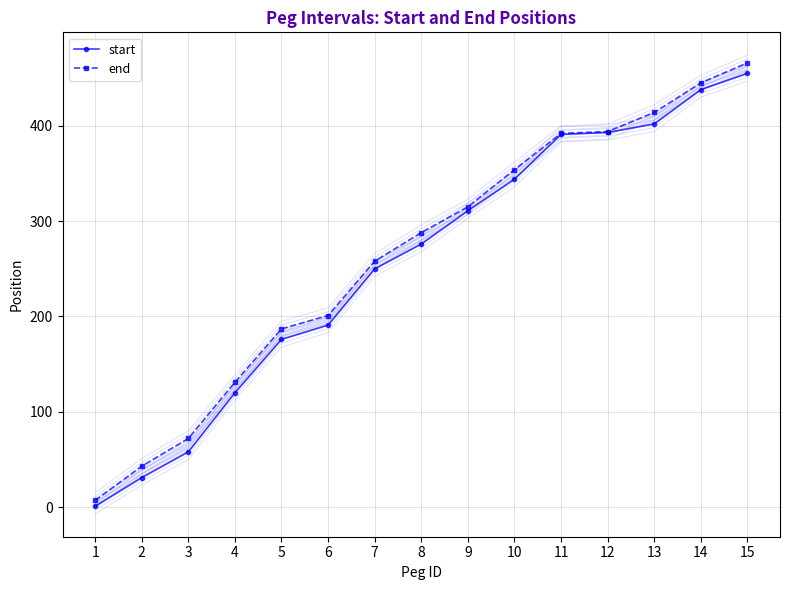

Reading left to right, transcribe all the data shown in this chart.

start: 1	31	58	120	176	191	250	276	311	344	391	393	402	438	455
end: 7	43	72	131	187	201	258	288	315	354	392	394	414	445	466